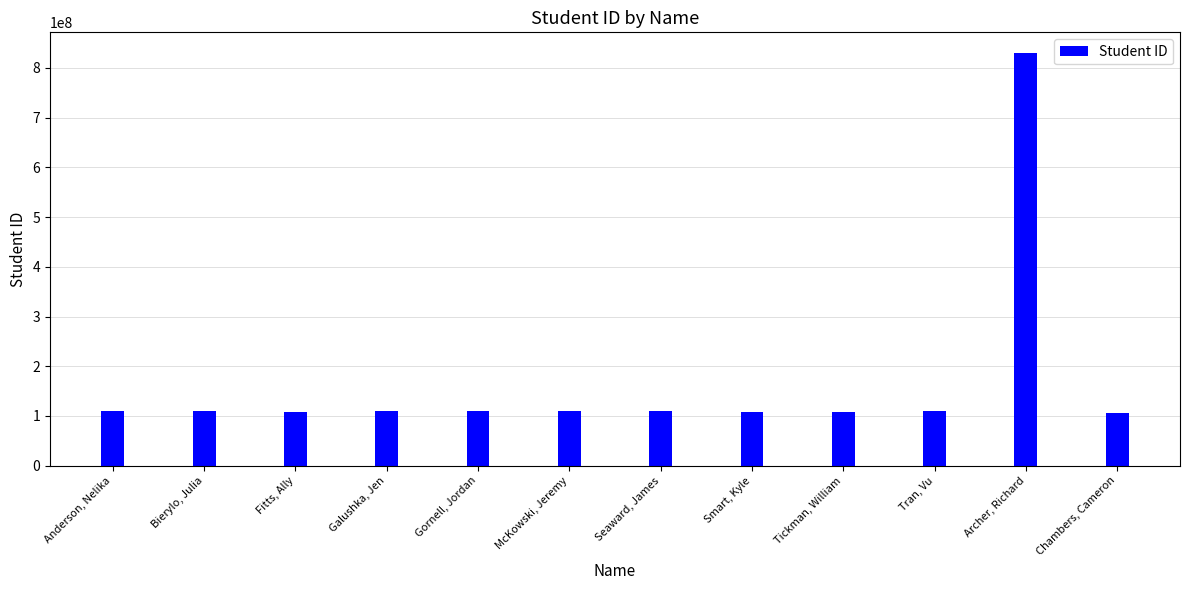

Does the chart contain stacked bars?

No